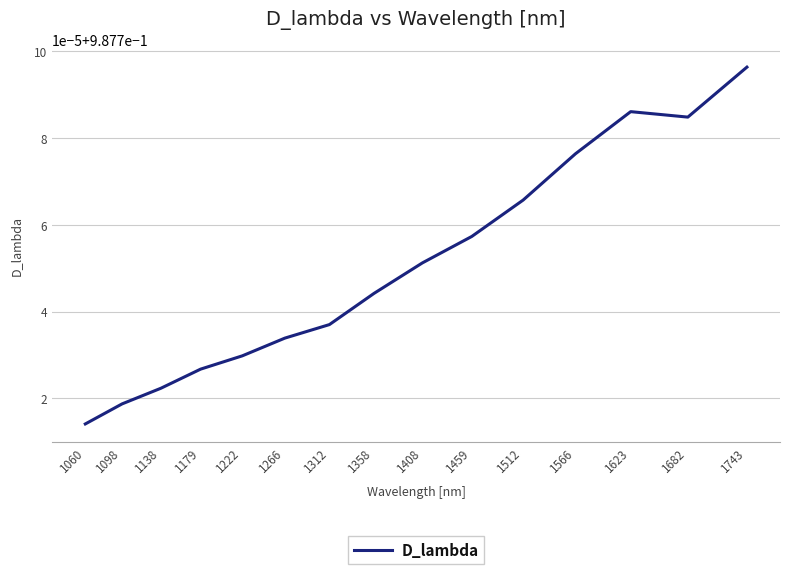

What is the value of the 12th point from the left?

1.0